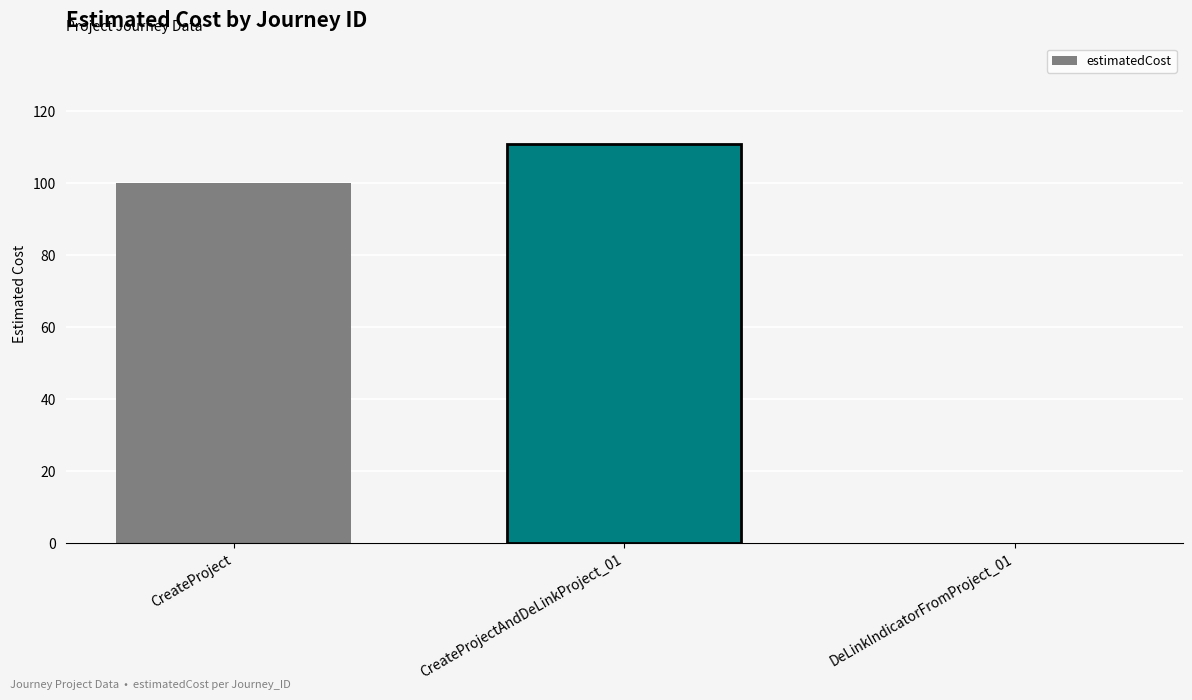

How many positive values are there?

2